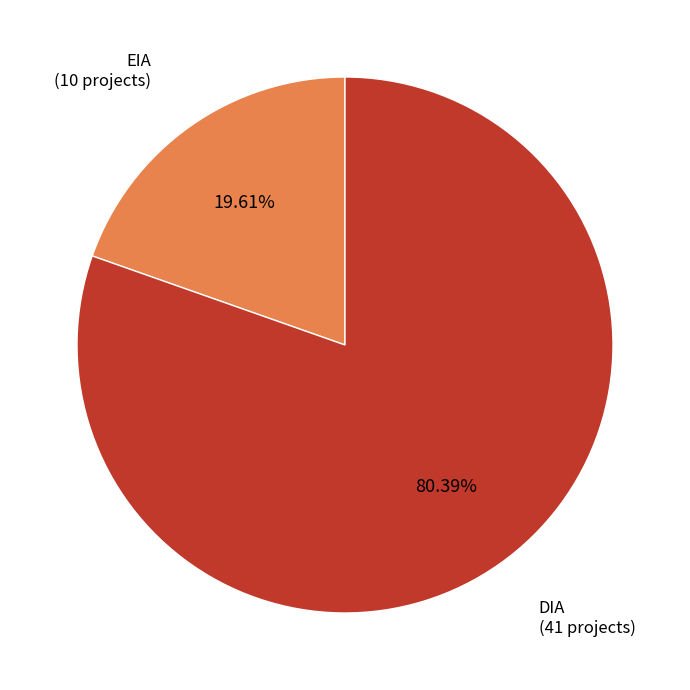

Is it true that DIA is 80% of the pie?

True